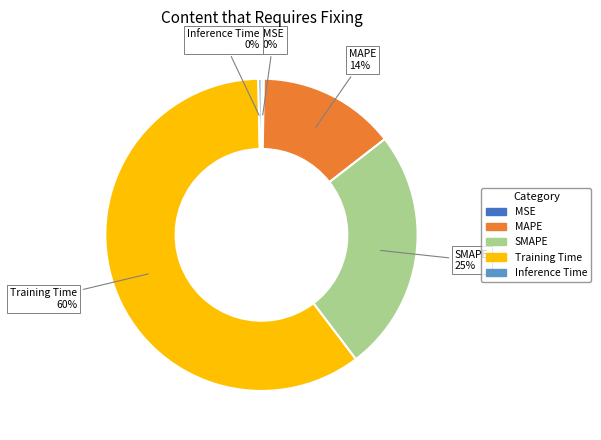

What is the largest slice in the pie chart?

Training Time